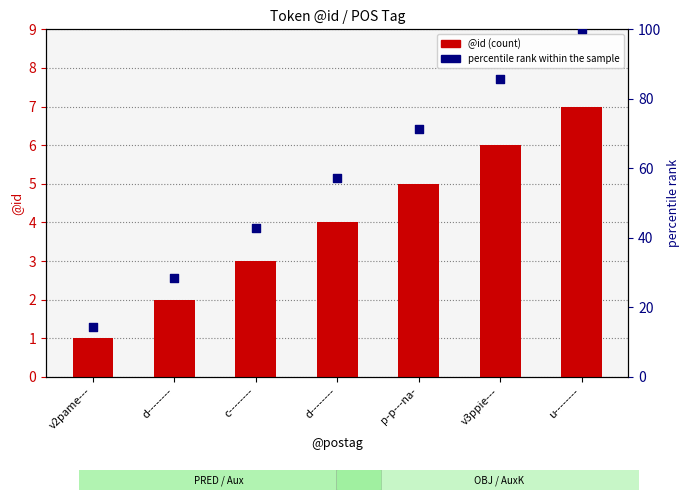

At which category is the sum across all series the highest?

u--------